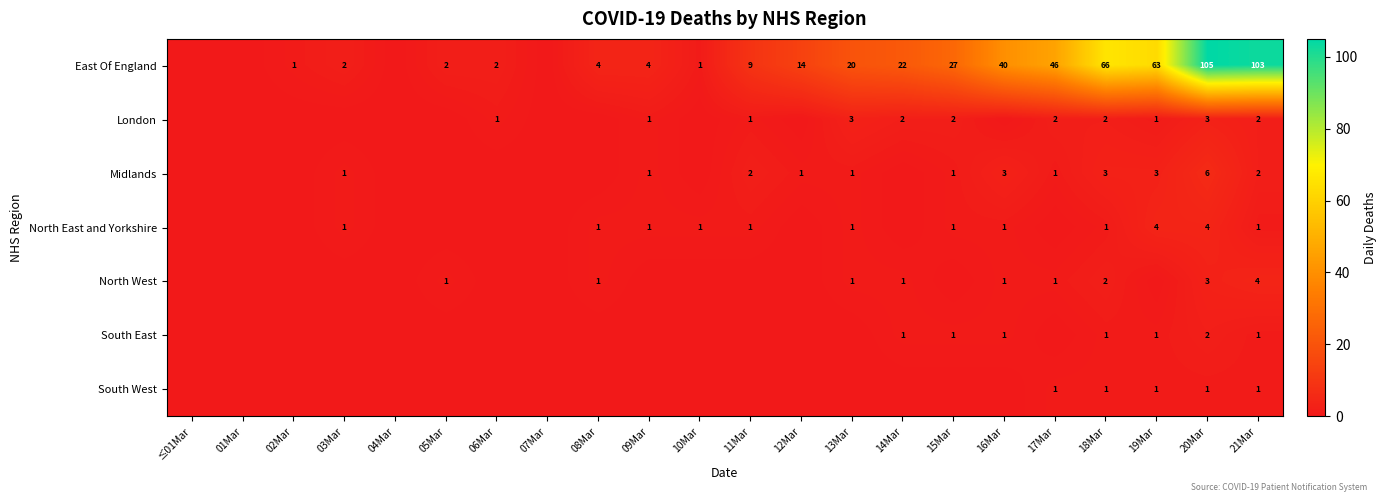

What is the total value across all series at 20Mar?

124